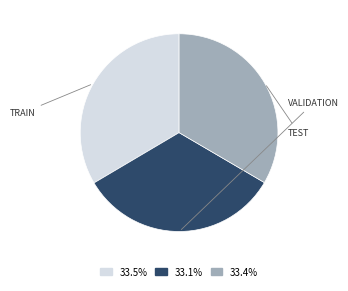

Does 33.1% represent more than half of the total?

No